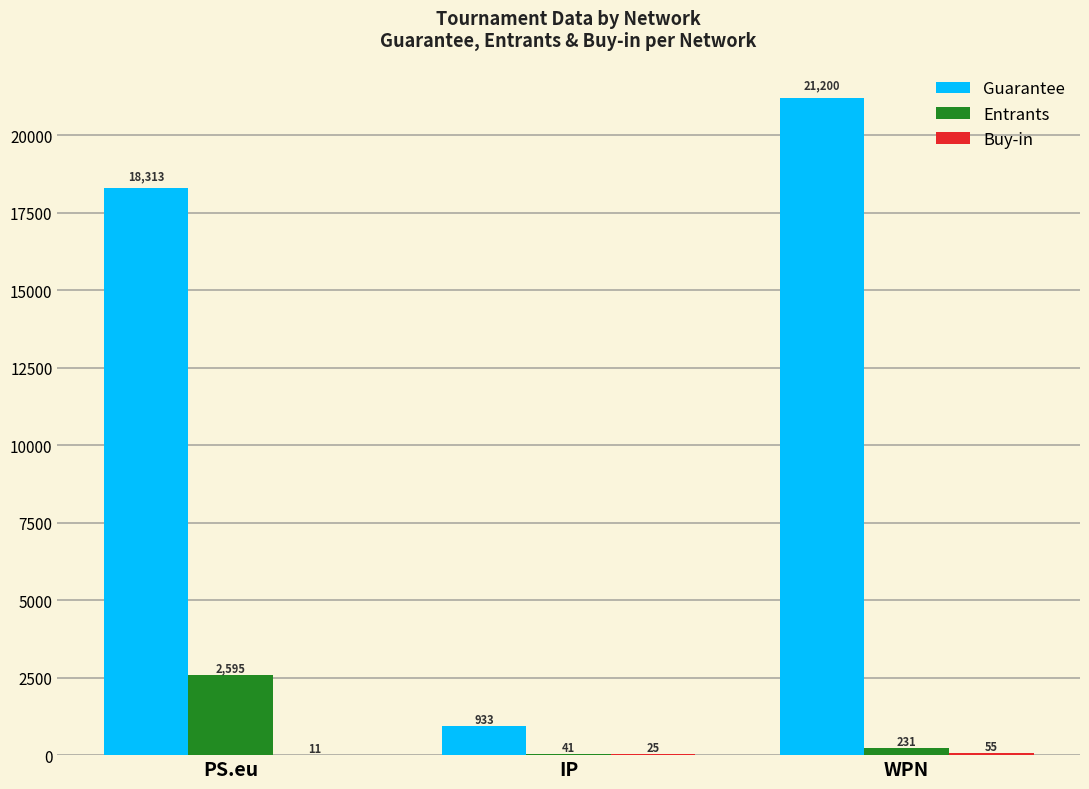

Does the chart contain stacked bars?

No